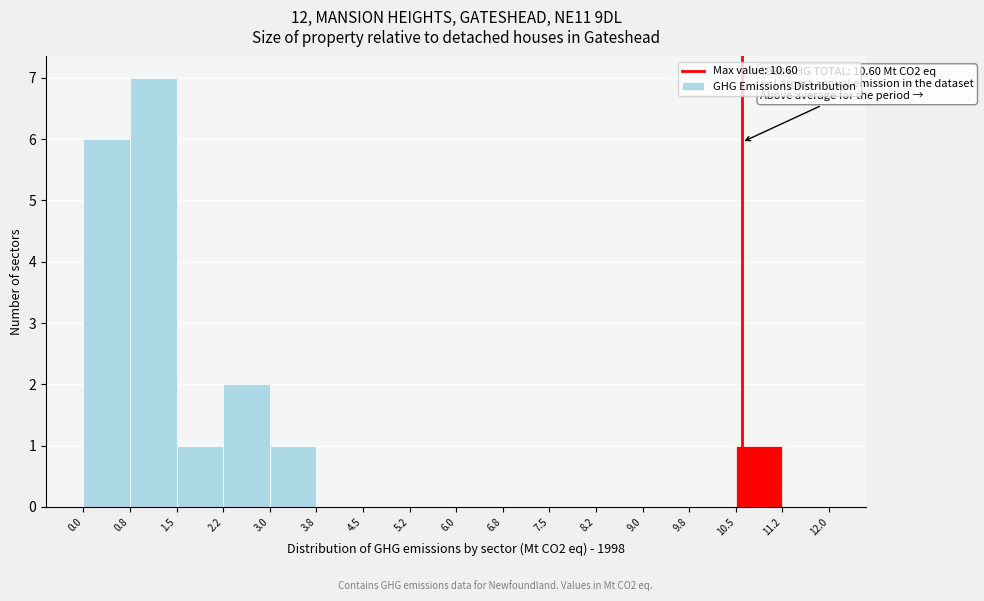

Over which range of the x-axis is the bar tallest?

0.8 to 1.5